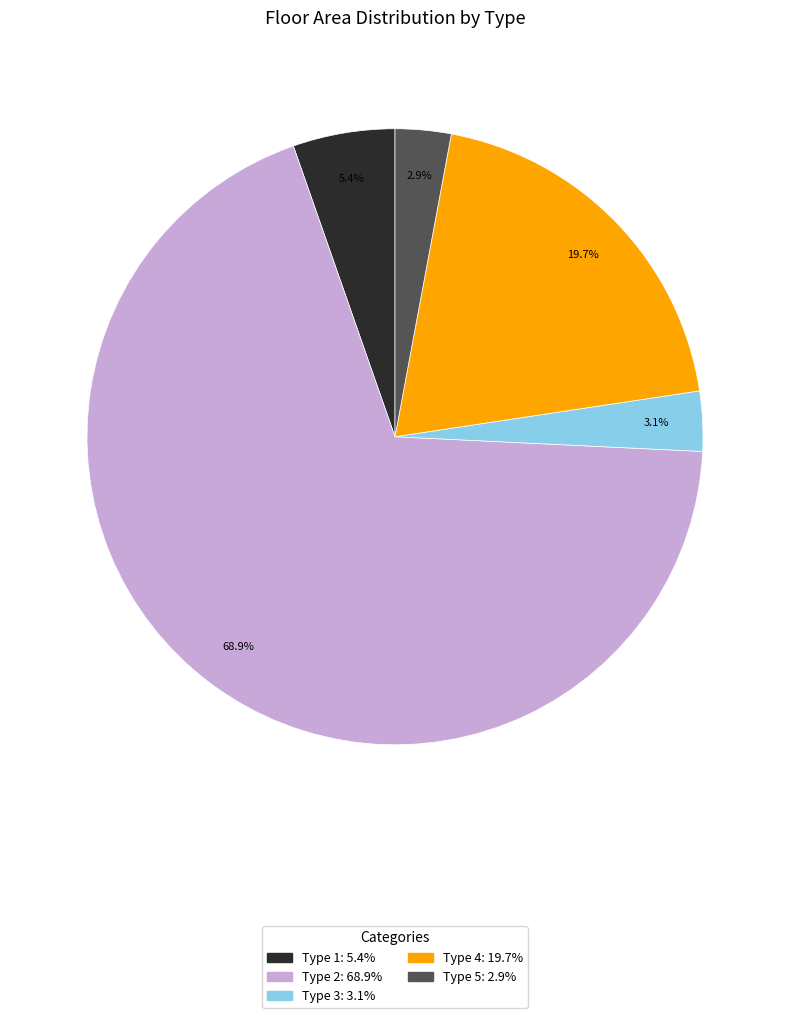

Is there any slice that represents more than half of the pie?

Yes